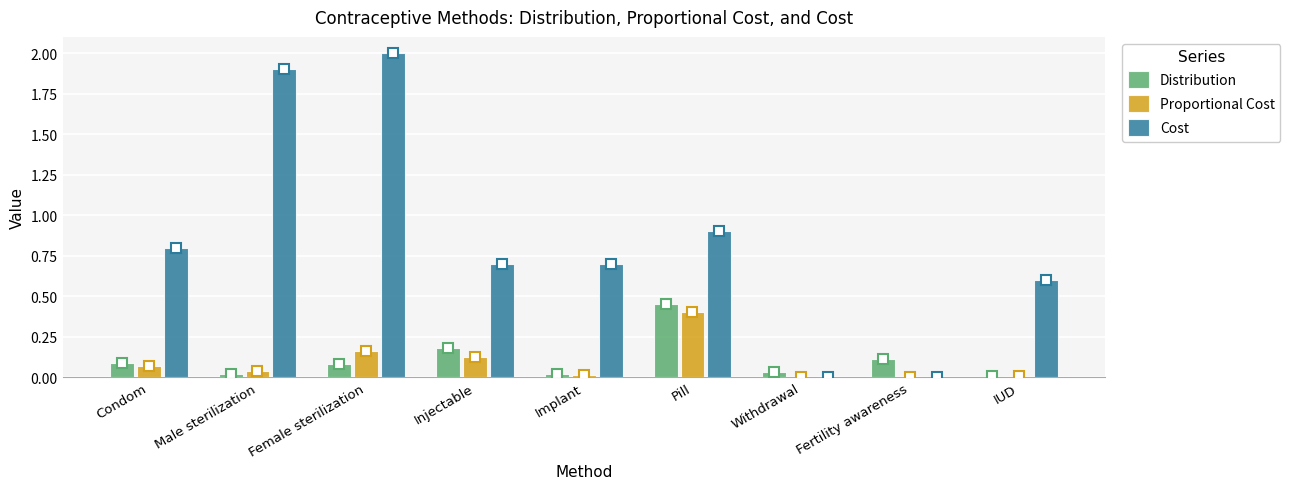

What is the sum of all Cost values?

7.6